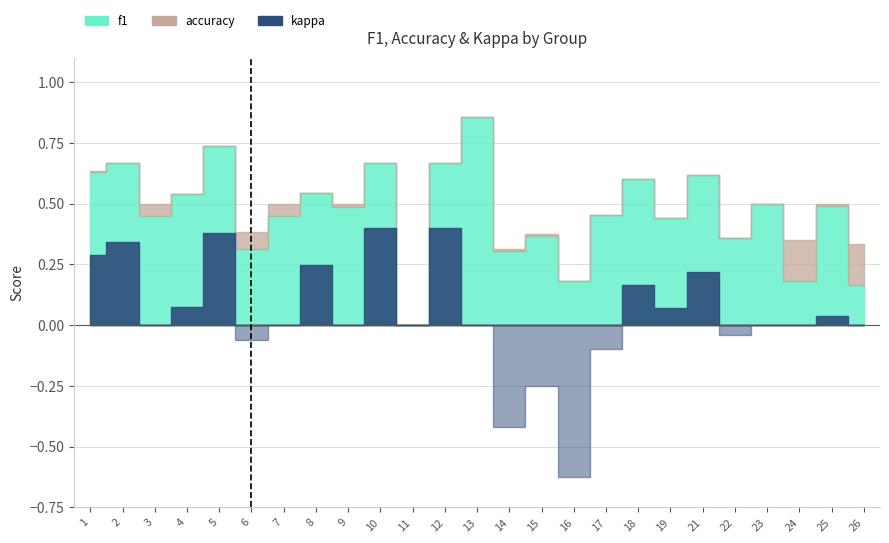

True or false: accuracy has a value of 0.3 at 11.

False